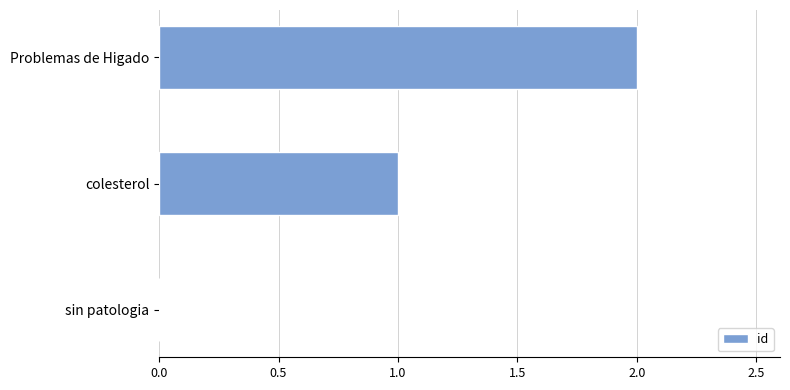

Is it true that the value at sin patologia is -1?

False